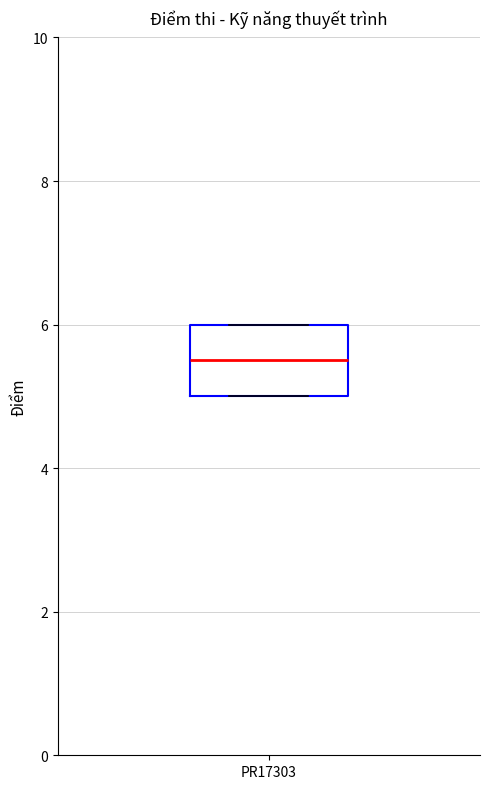

Transcribe this box plot: give where the median line is, the range the box spans, and where the two whiskers end, as read against the y-axis. The values are not printed on the chart, so give them approximately, as read against the axis.

median 5.6, box 5.0 to 6.0, whiskers 5.0 to 6.0